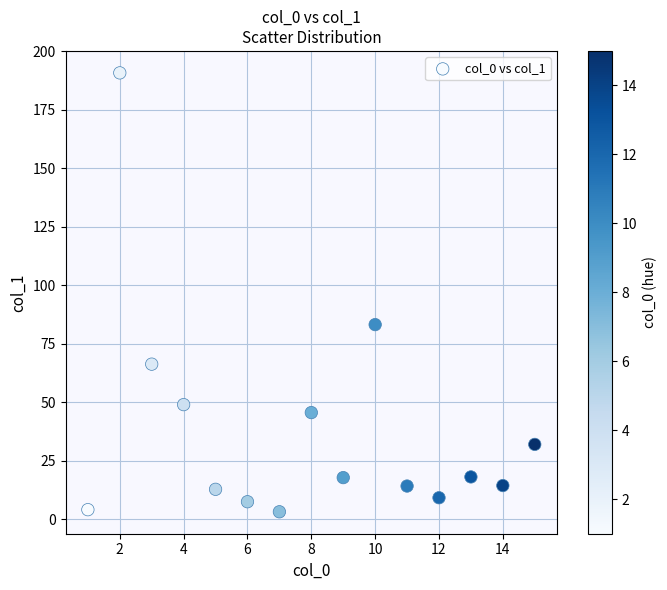

What is the range of X values (max minus min)?

14.0